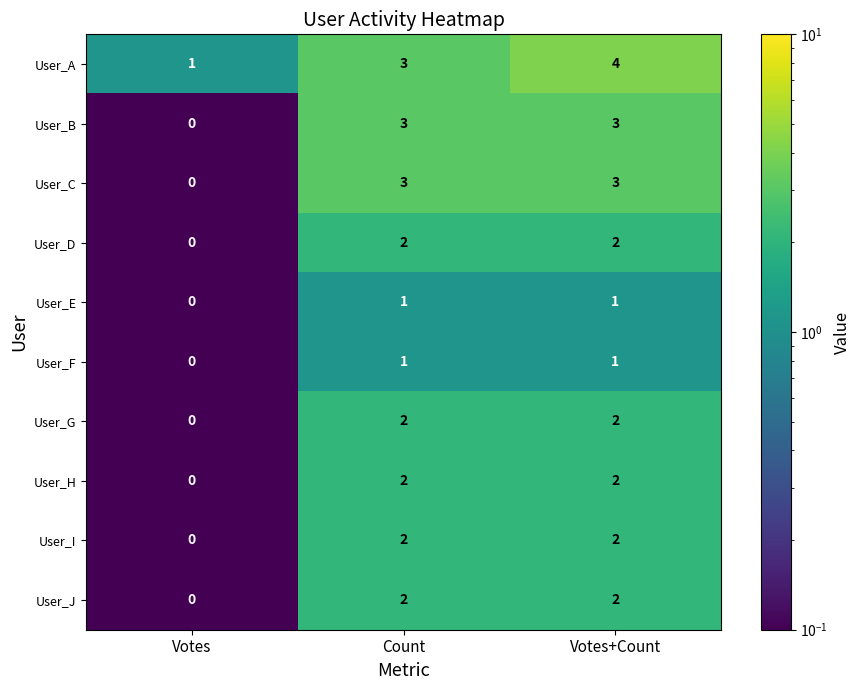

At which label is User_A closest to 2?

Votes